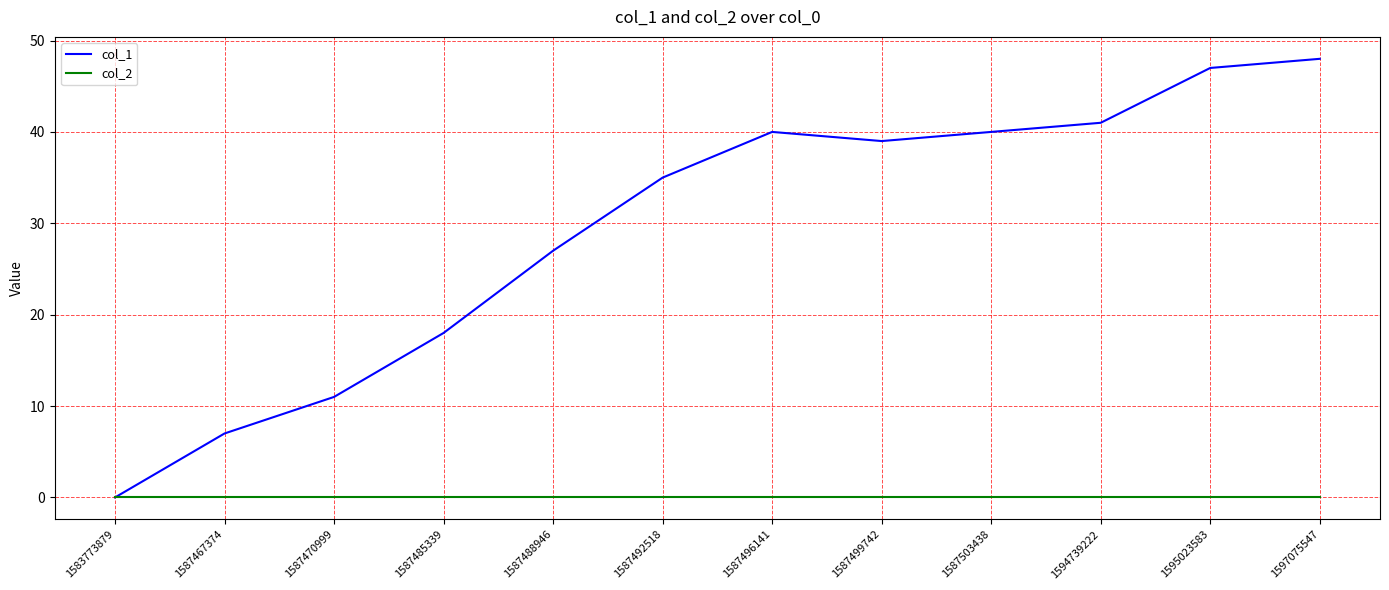

What is the sum of the col_1 values at 1597075547 and 1594739222?

89